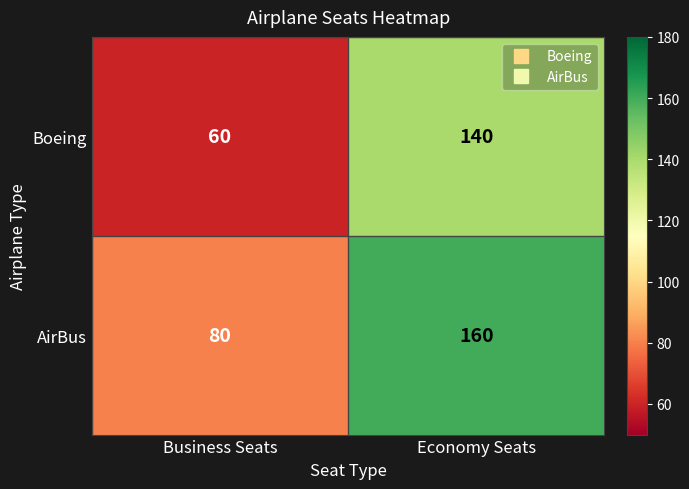

What is the greatest value displayed?

160